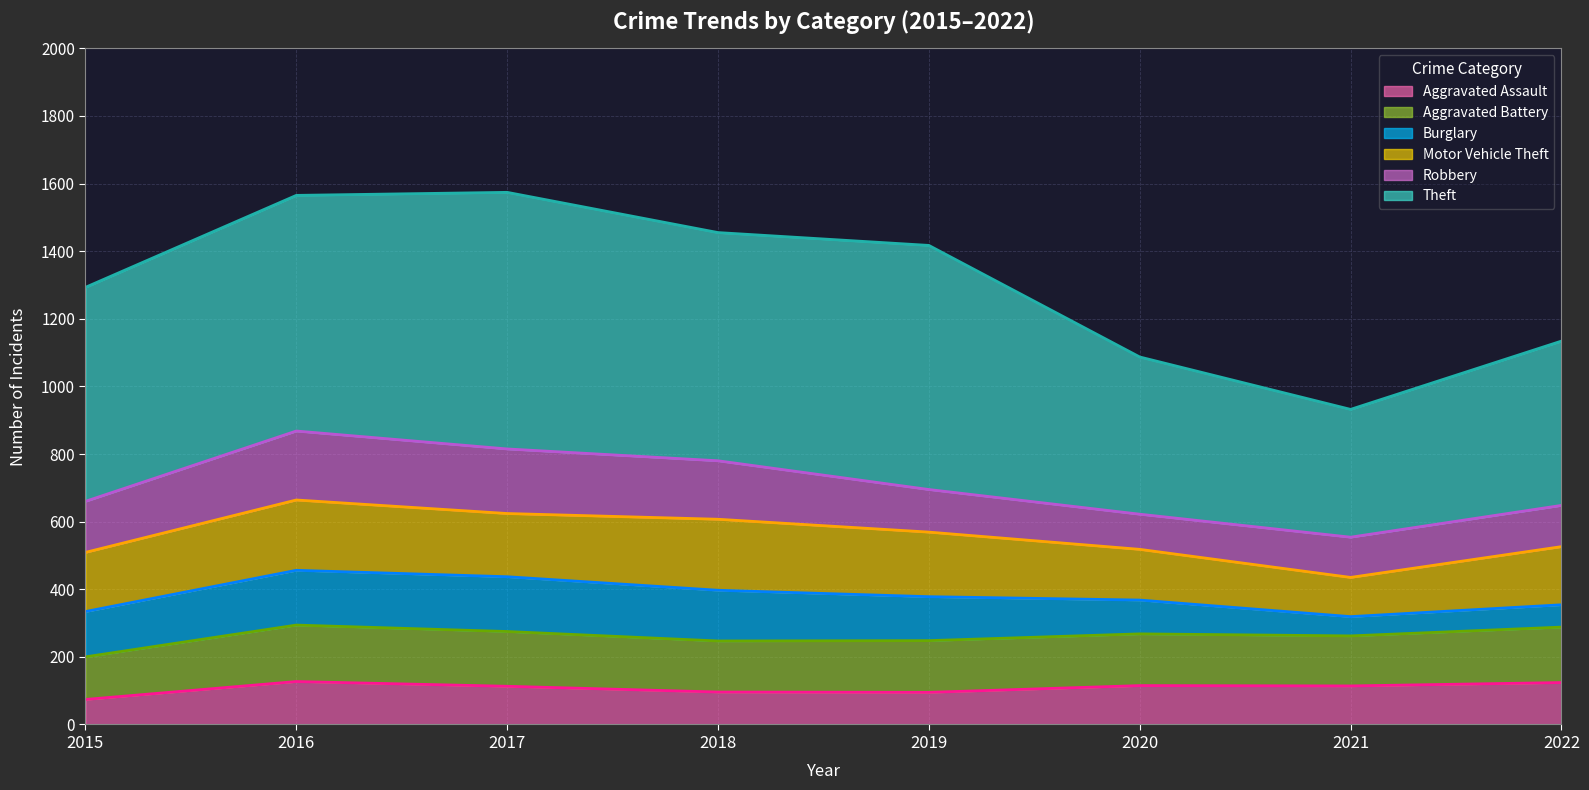

Read the Robbery (line) value at 2017, to the nearest 5.

815